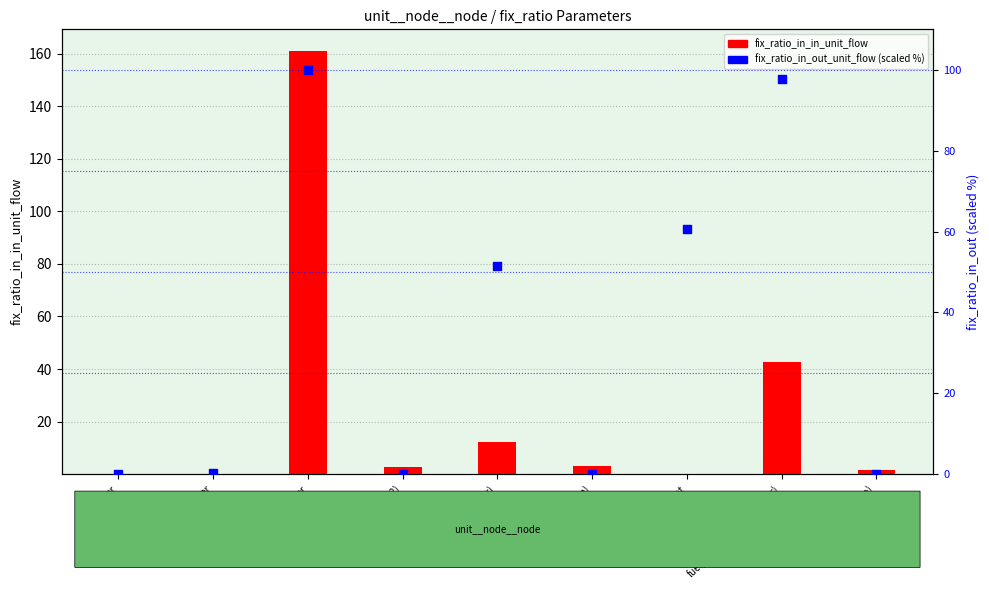

Which series has the largest total across all categories?

fix_ratio_in_out_unit_flow (scaled %)